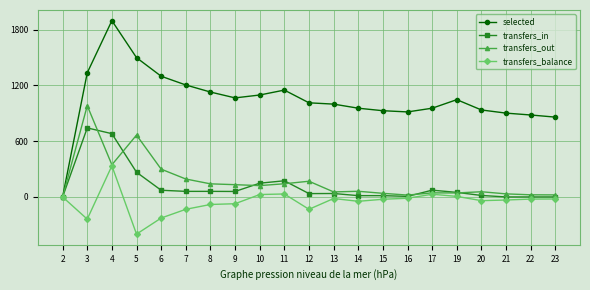

List the series in order of their peak value, highest first.

selected, transfers_out, transfers_in, transfers_balance